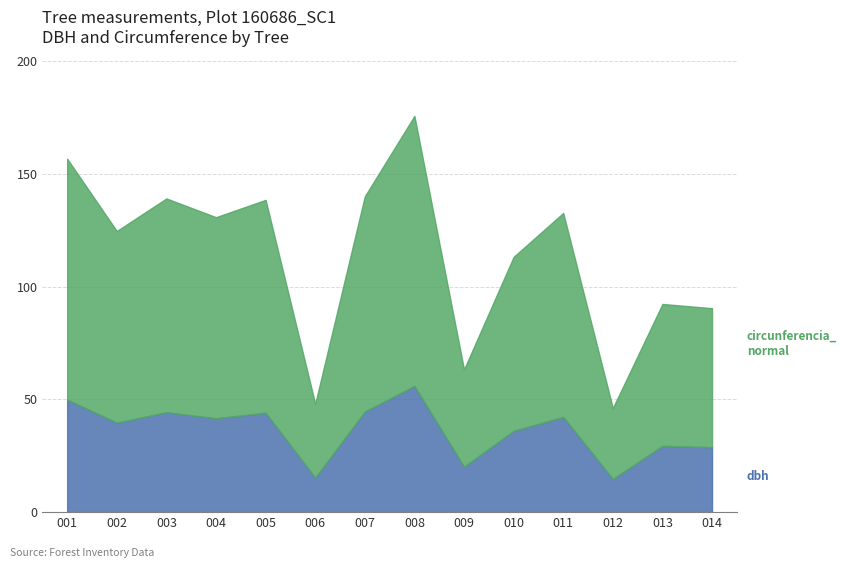

How many lines are shown in the chart?

2